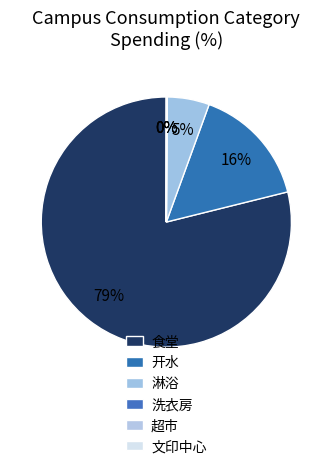

How many segments does this pie chart have?

6